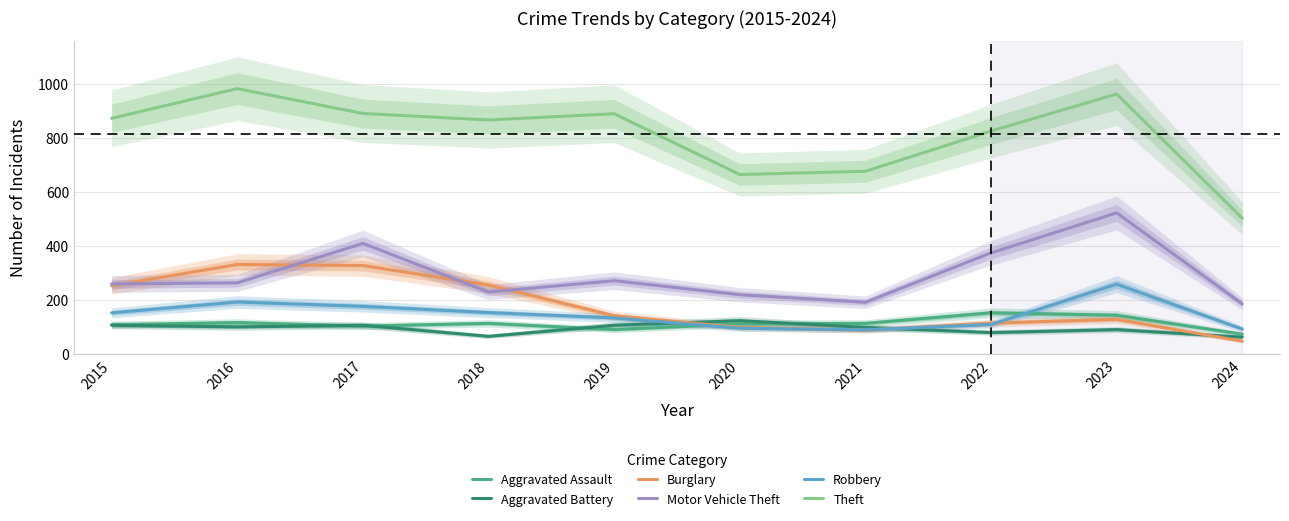

True or false: Theft and Motor Vehicle Theft intersect in this chart.

False